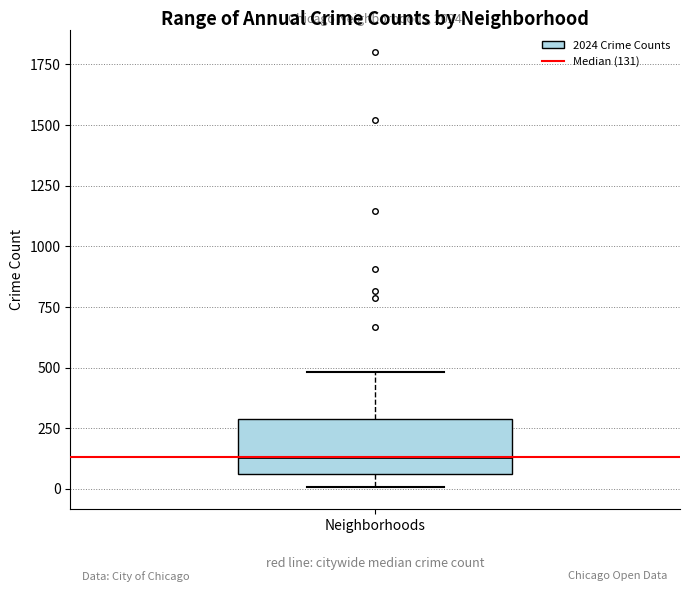

Where is the upper edge of the box for Neighborhoods on the y-axis? The values are not printed on the chart, so give them approximately, as read against the axis.

300